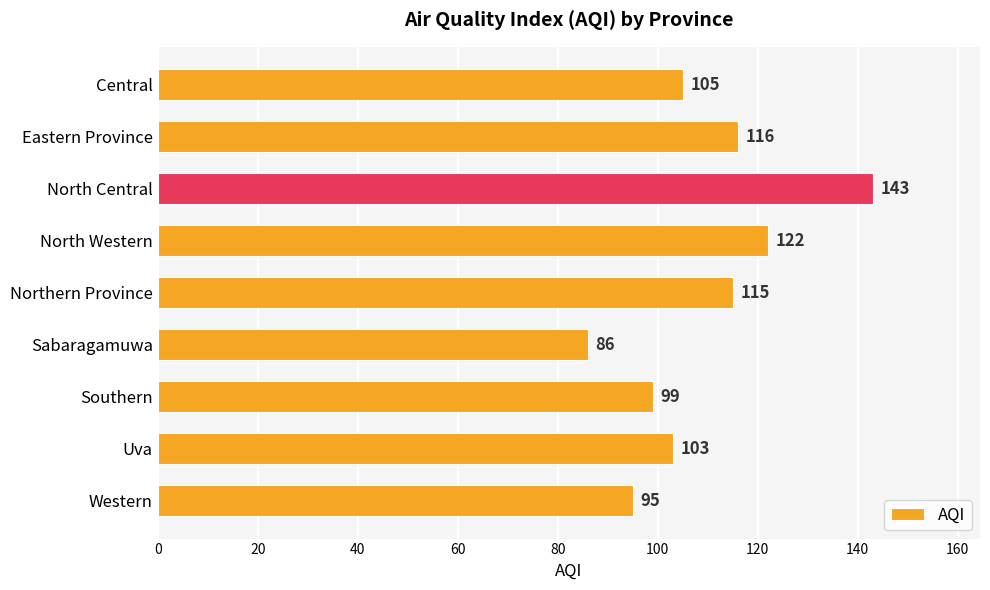

What is the smallest value displayed?

86